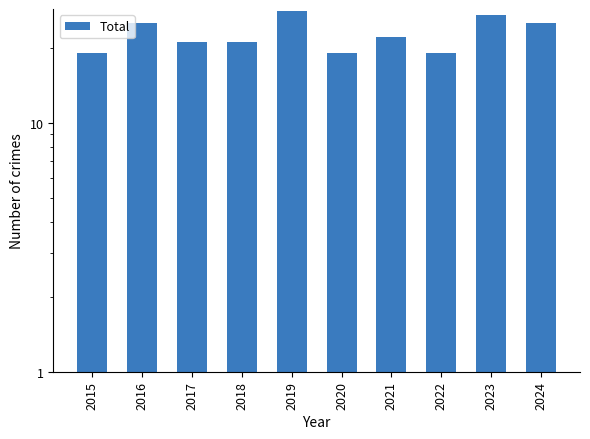

How many data points are above 22?

4